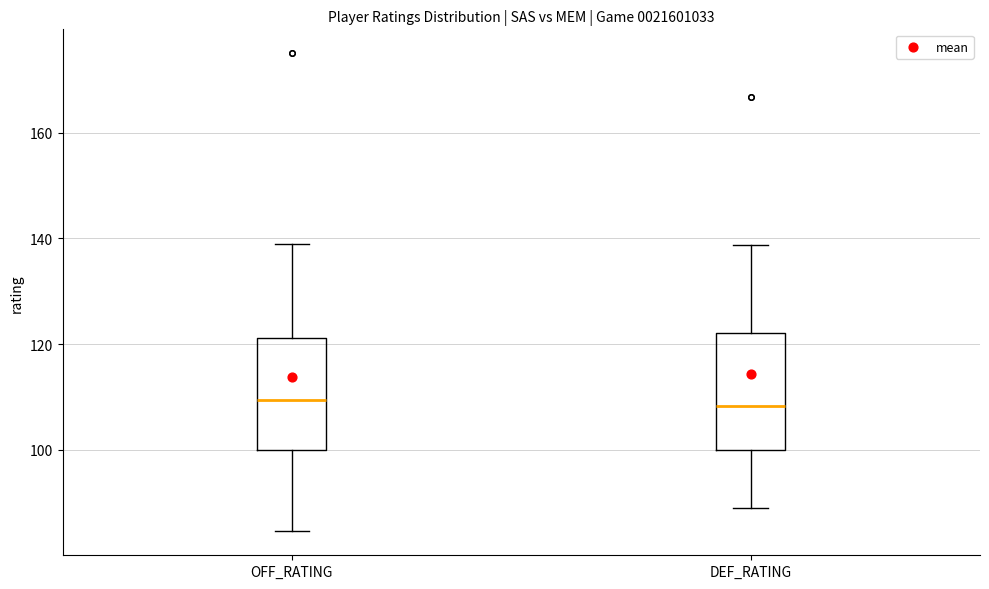

Reading left to right, transcribe this box plot: for each box, give where its median line is, the range the box spans, and where its two whiskers end, as read against the y-axis. The values are not printed on the chart, so give them approximately, as read against the axis.

OFF_RATING: median 110, box 100 to 122, whiskers 84 to 138
DEF_RATING: median 108, box 100 to 122, whiskers 90 to 138